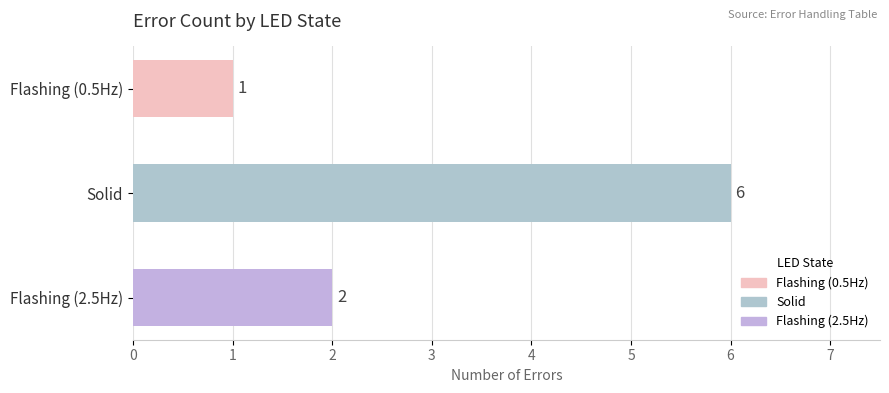

What position from the top is Flashing (0.5Hz)?

1